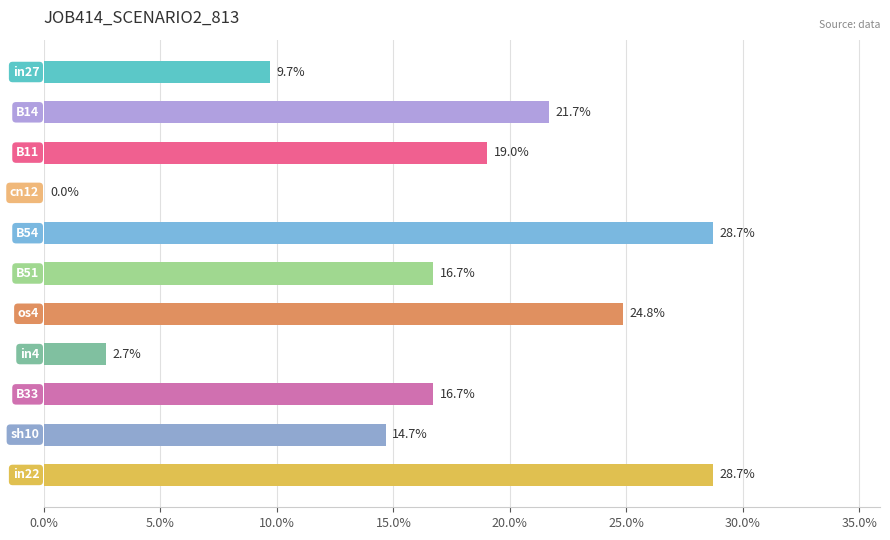

What is the average value?

0.2